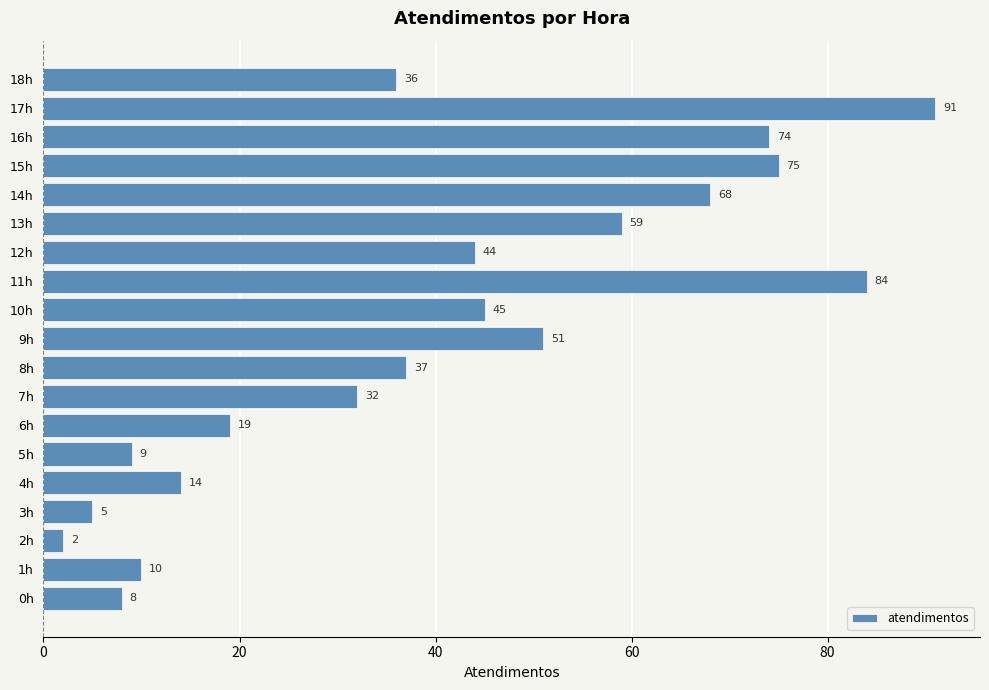

How many data points are less than 37?

9